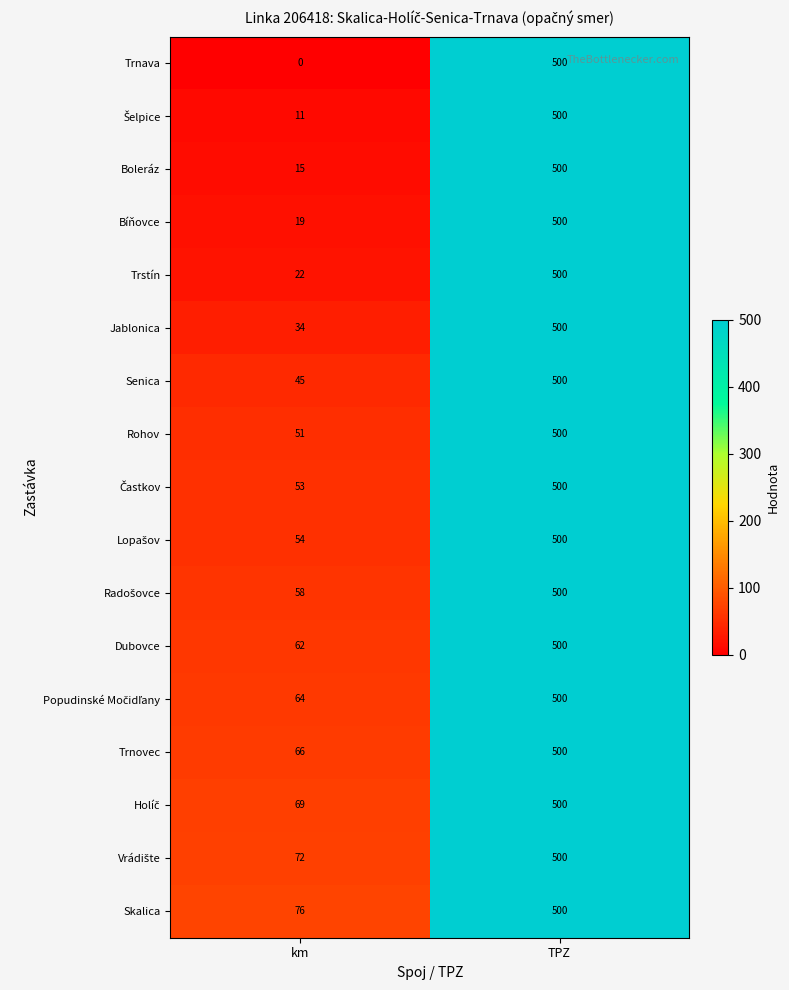

Between km and TPZ, which series saw the biggest shift?

Trnava